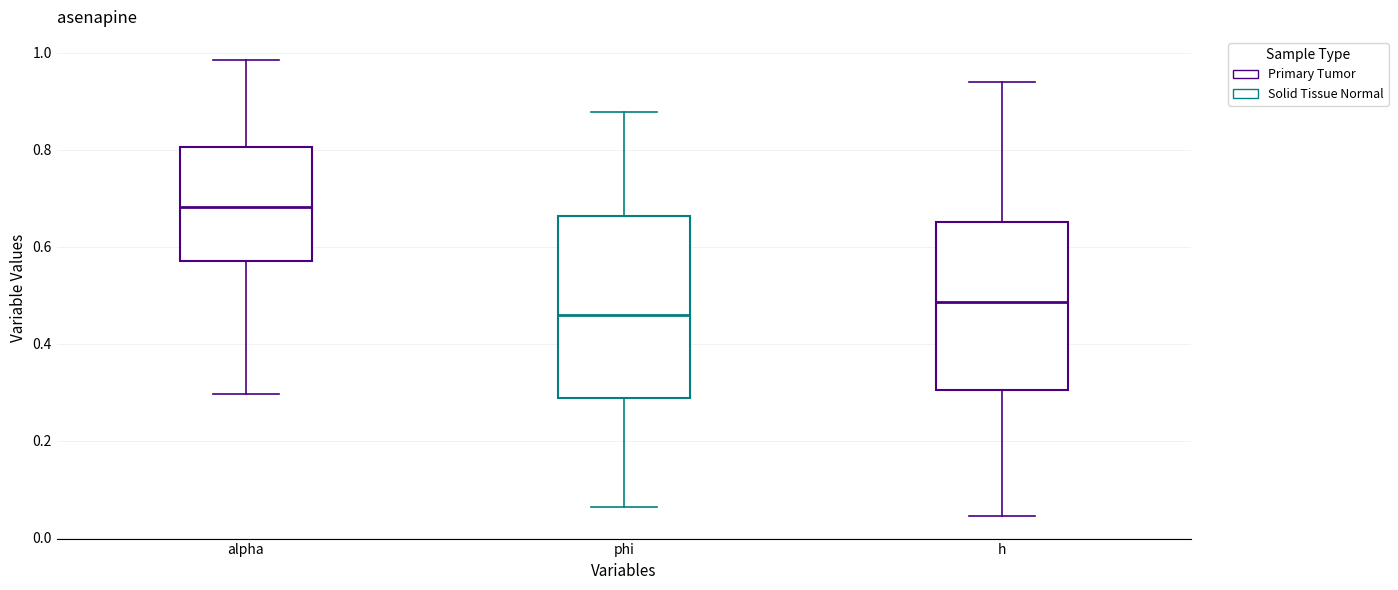

Reading left to right, transcribe this box plot: for each box, give where its median line is, the range the box spans, and where its two whiskers end, as read against the y-axis. The values are not printed on the chart, so give them approximately, as read against the axis.

alpha: median 0.68, box 0.58 to 0.80, whiskers 0.30 to 0.98
phi: median 0.46, box 0.28 to 0.66, whiskers 0.06 to 0.88
h: median 0.48, box 0.30 to 0.66, whiskers 0.04 to 0.94